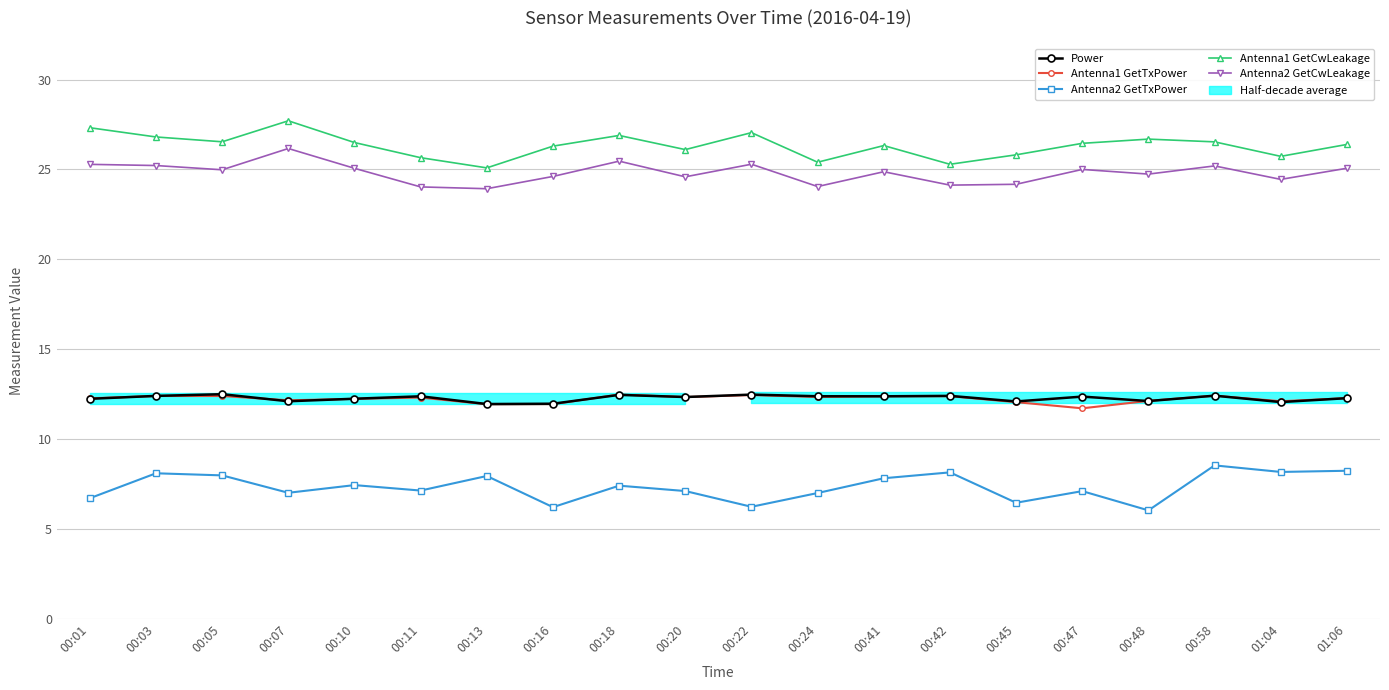

Where is the first local maximum for Power?

00:05